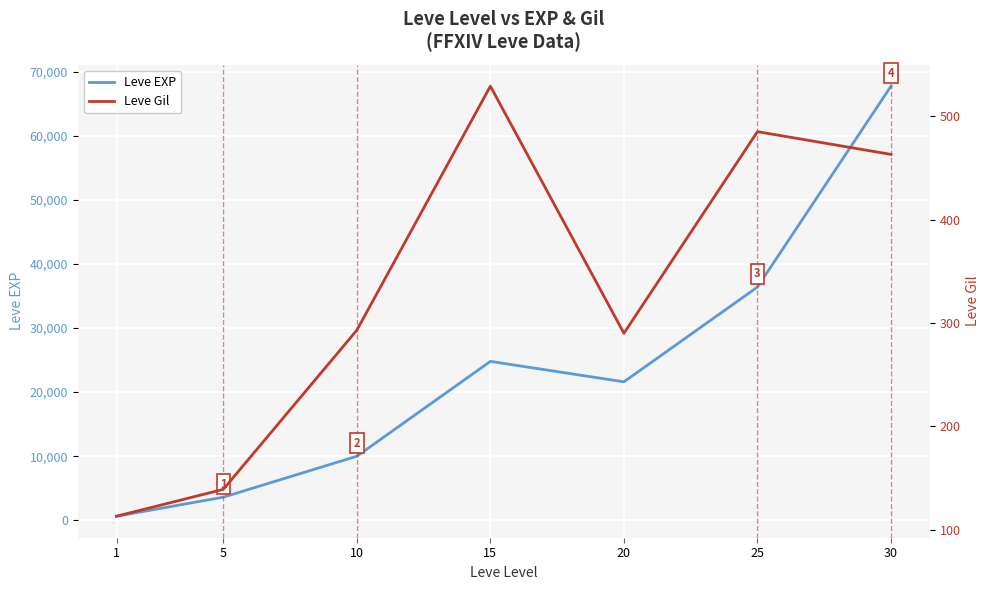

Reading left to right, transcribe all the data shown in this chart.

Leve EXP: 1=630	5=3600	10=9990	15=24790	20=21600	25=36390	30=67730
Leve Gil: 1=113	5=139	10=293	15=529	20=290	25=485	30=463